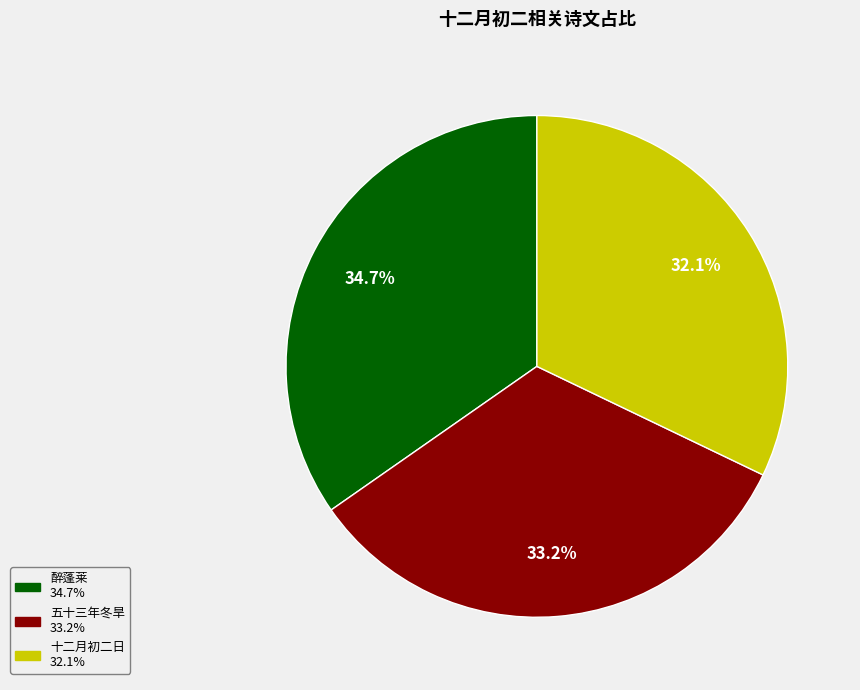

Does any single category account for the majority?

No